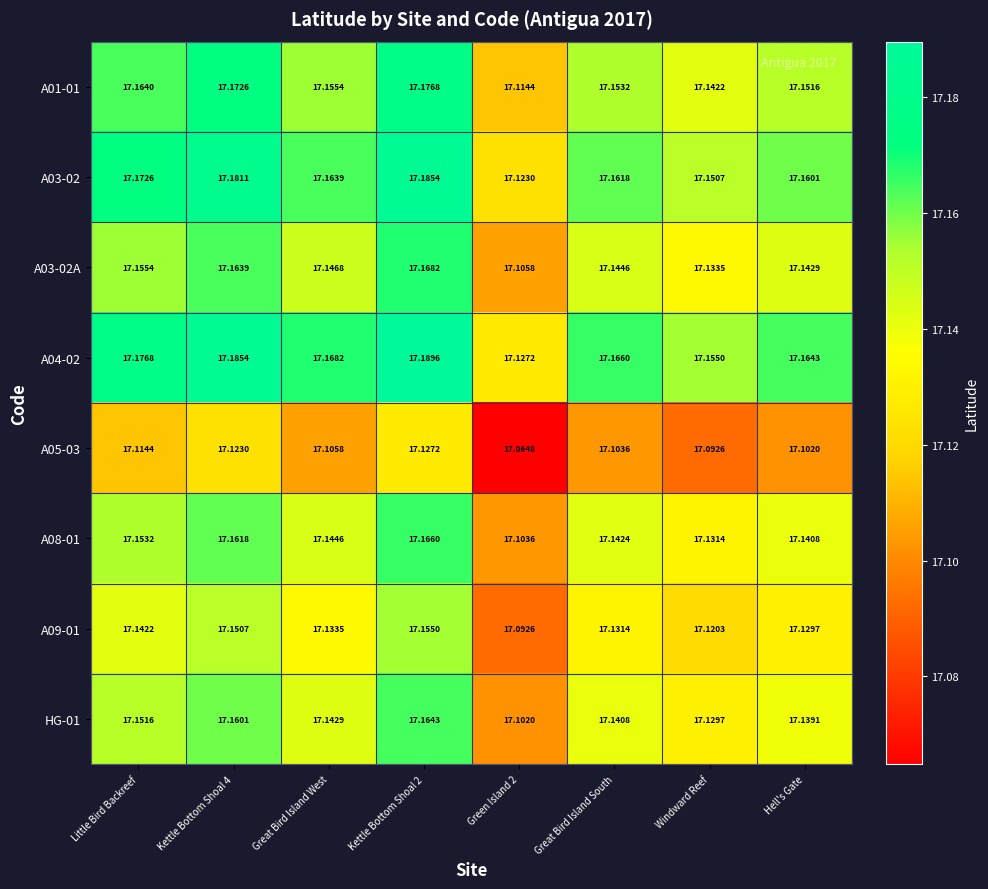

Is the value of A08-01 at Great Bird Island West greater than the value of A05-03 at Hell's Gate?

Yes